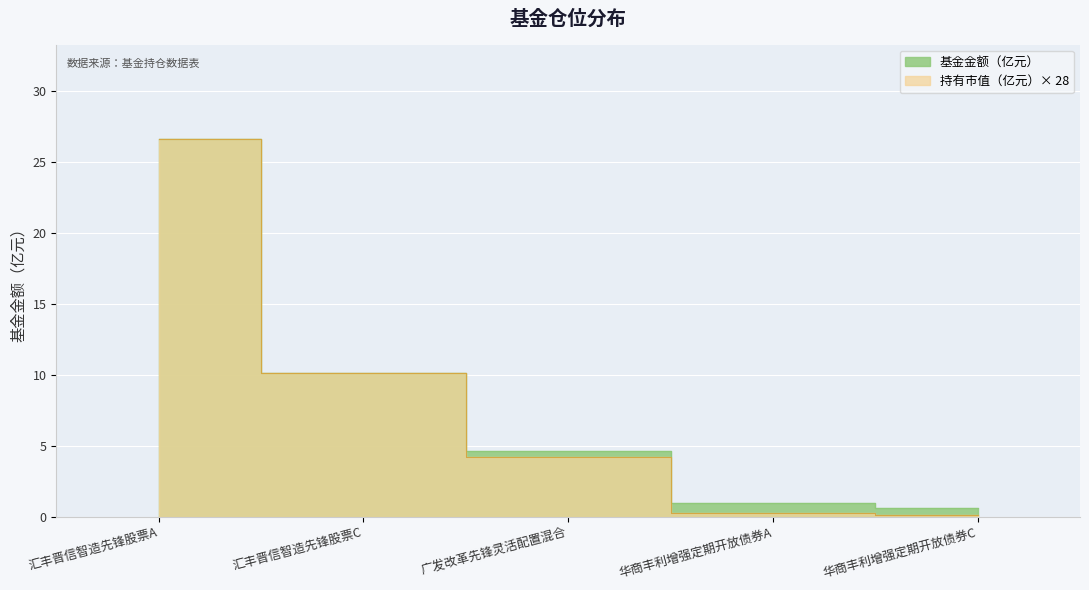

What are all the series names shown in the legend?

基金金额, 持有市值(亿元)